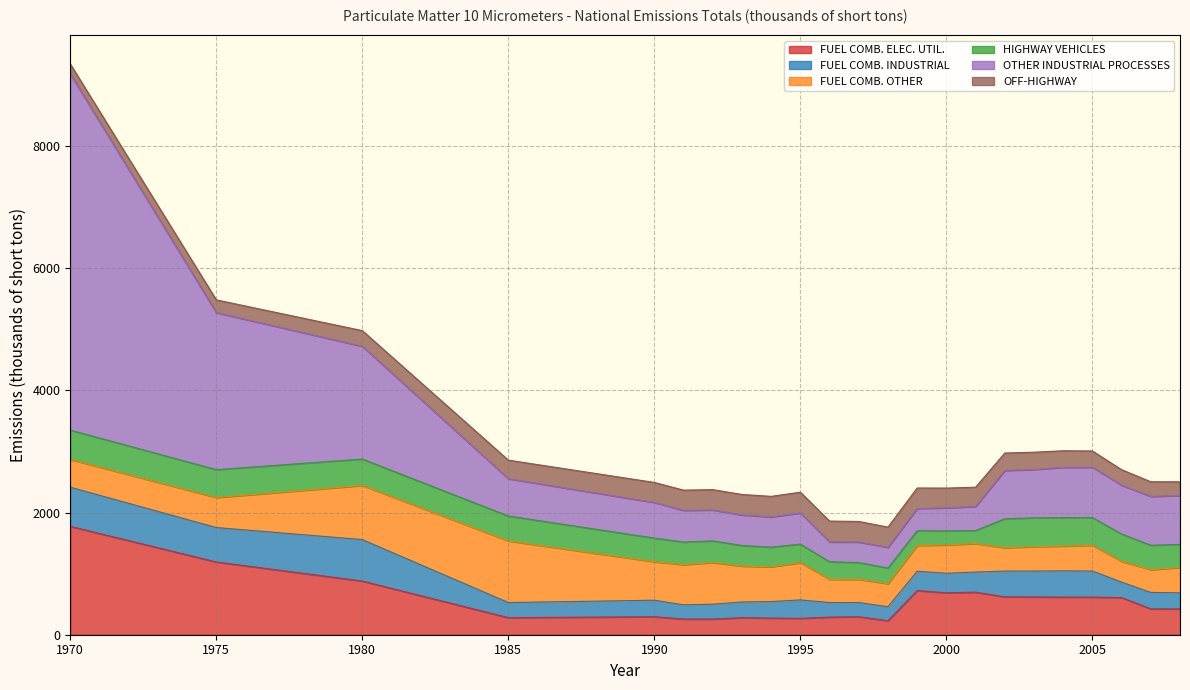

Where is the first local maximum for FUEL COMB. OTHER?

1985